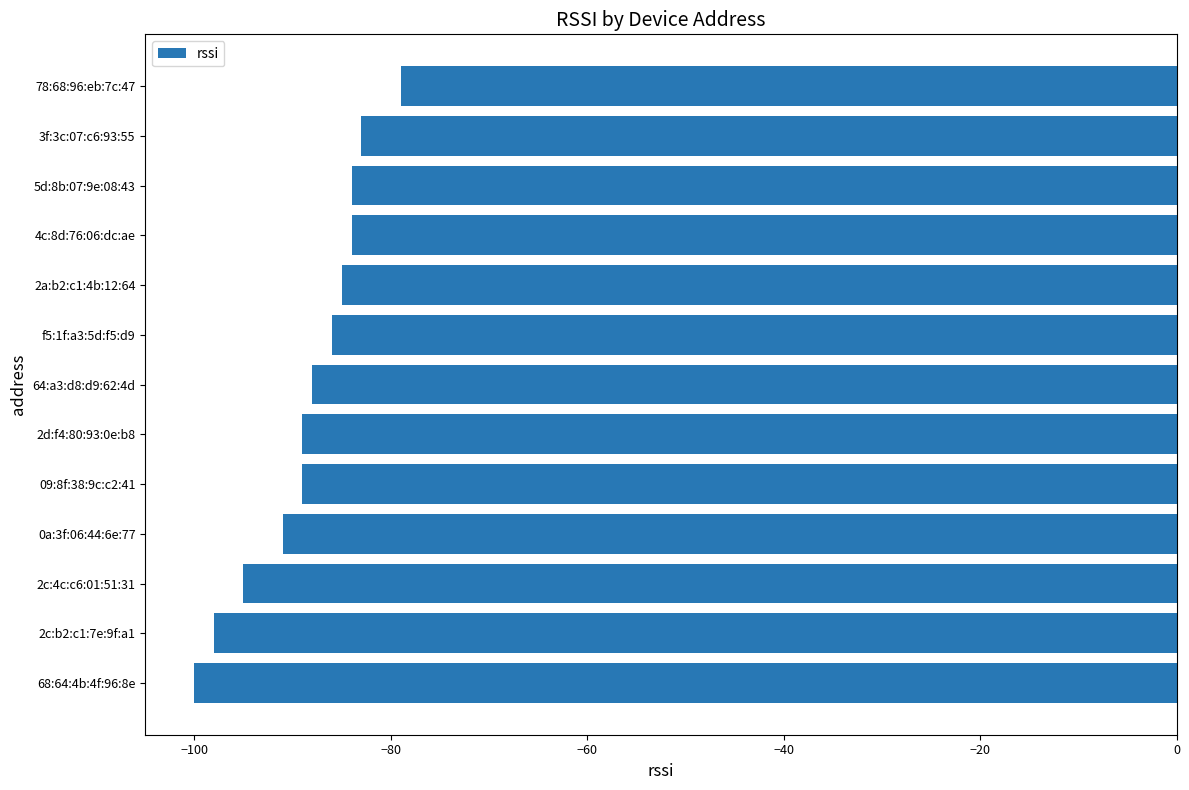

What is the change in value from f5:1f:a3:5d:f5:d9 to 78:68:96:eb:7c:47?

+7